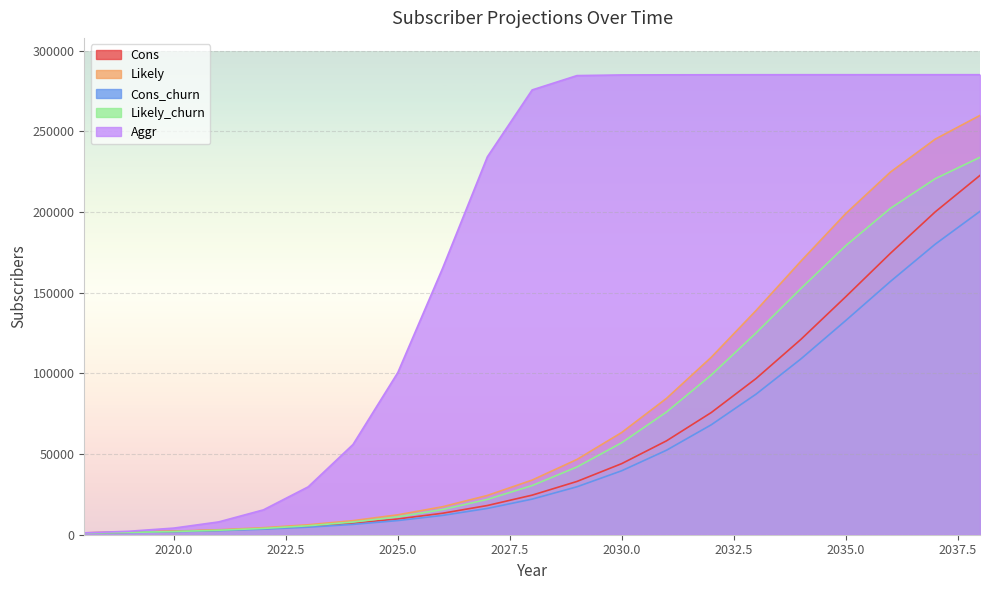

Reading left to right, list all the values displayed in this chart.

Cons: 1152	1536	2064	2796	3816	5220	7128	9756	13308	18108	24528	33012	44064	58188	75732	96816	121044	147444	174420	200088	222708
Likely: 1152	1584	2196	3084	4356	6168	8724	12324	17352	24336	33864	46644	63372	84504	109992	138960	169512	198984	224760	245172	259896
Cons_churn: 1032	1380	1848	2508	3432	4692	6408	8772	11976	16296	22068	29700	39648	52368	68148	87132	108936	132696	156972	180072	200436
Likely_churn: 1032	1416	1968	2772	3912	5544	7848	11088	15612	21900	30468	41976	57024	76044	98988	125064	152556	179076	202284	220644	233904
Aggr: 1152	2148	4104	7932	15408	29676	55920	100476	165120	234204	275676	284556	284964	285036	285072	285096	285108	285108	285120	285120	285120